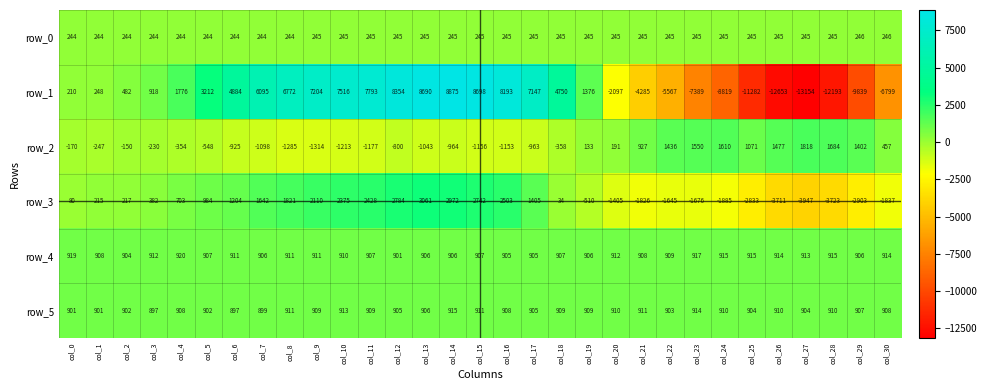

Is it true that row_3 equals -1826 at col_21?

True